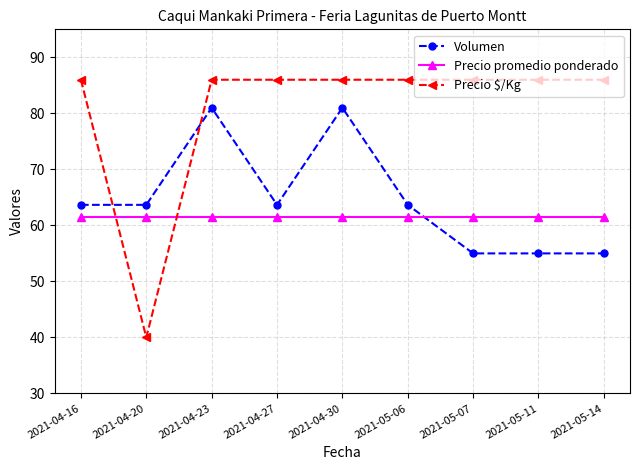

Which series has the largest total across all categories?

Precio $/Kg